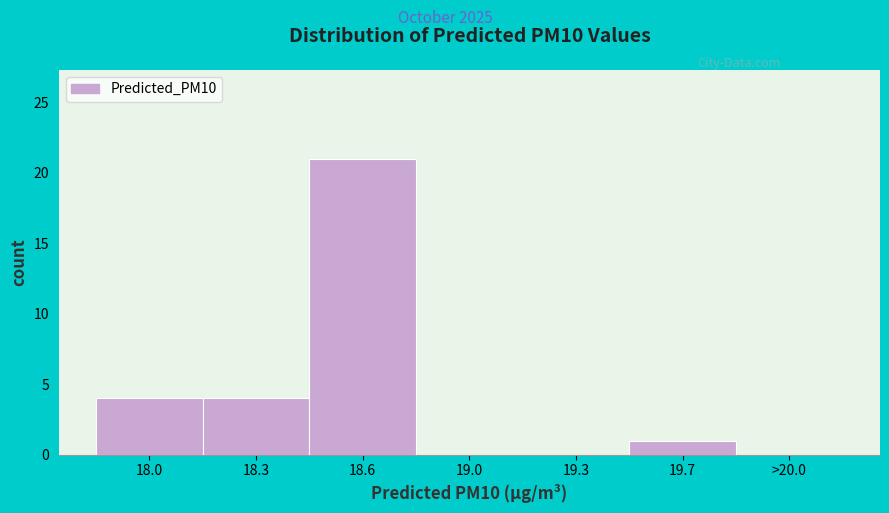

Reading left to right, extract all data points from this chart.

18.0=4	18.3=4	18.6=21	19.0=0	19.3=0	19.7=1	>20.0=0